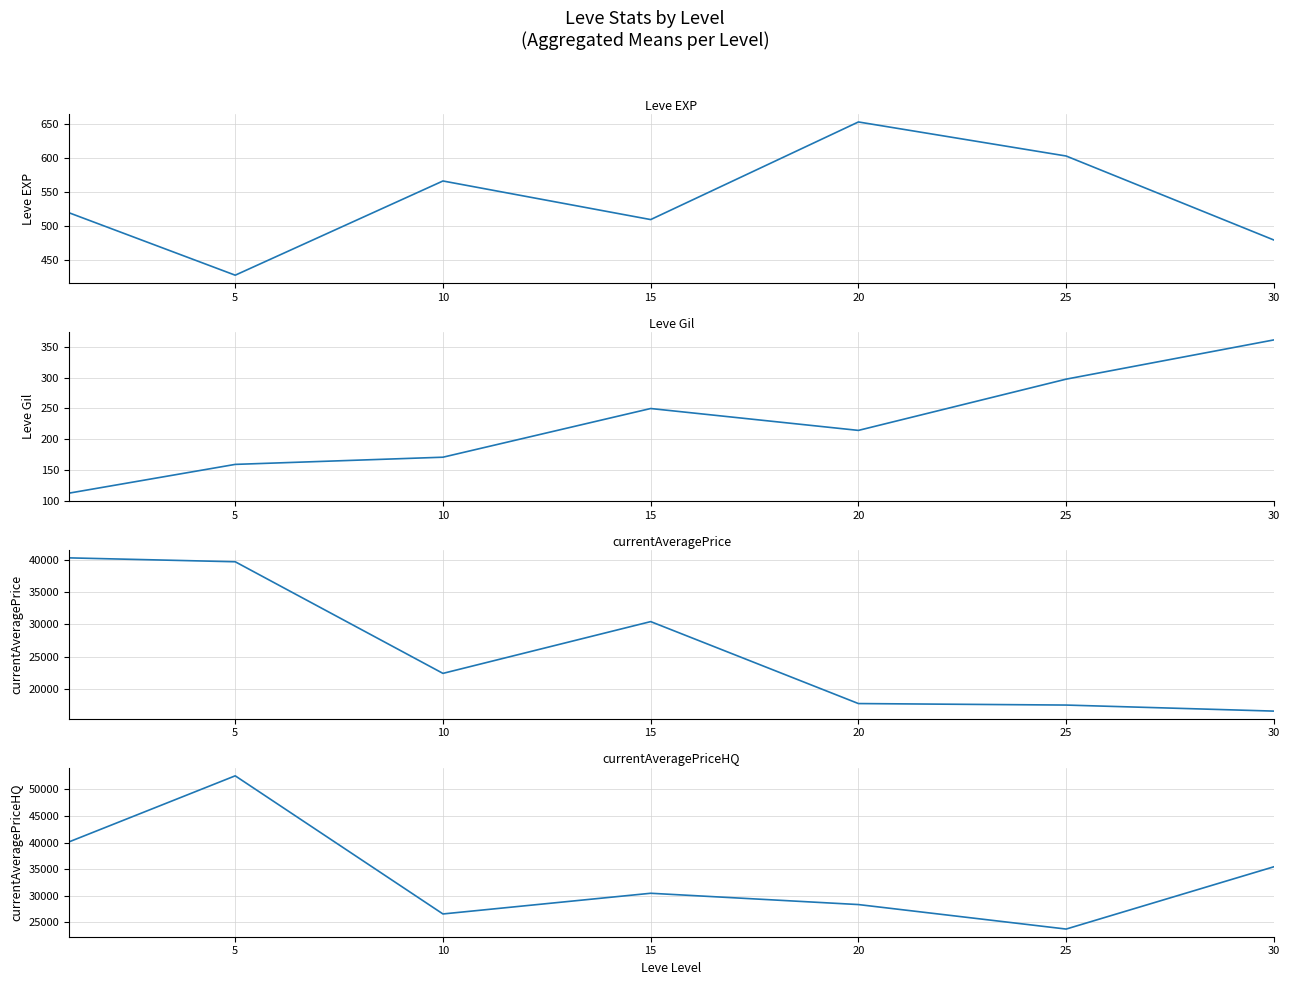

True or false: currentAveragePrice and Leve Gil intersect in this chart.

False